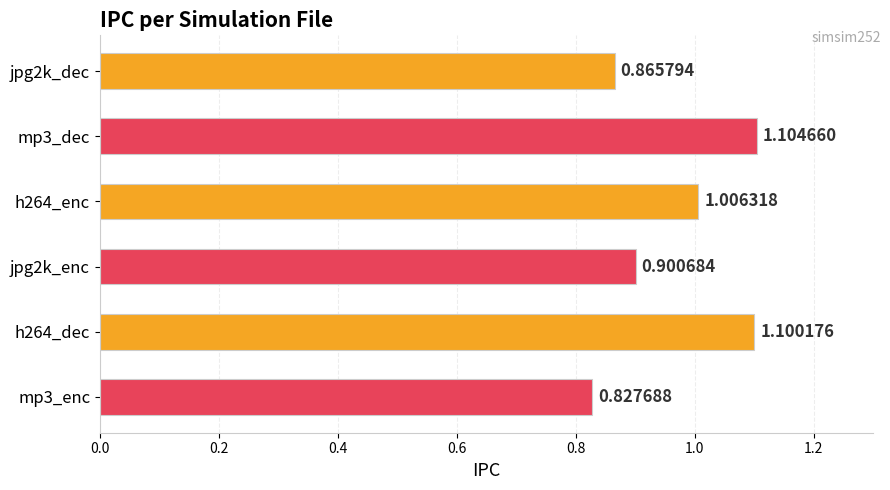

Rank the categories by value from lowest to highest.

mp3_enc, jpg2k_dec, jpg2k_enc, h264_enc, h264_dec, mp3_dec